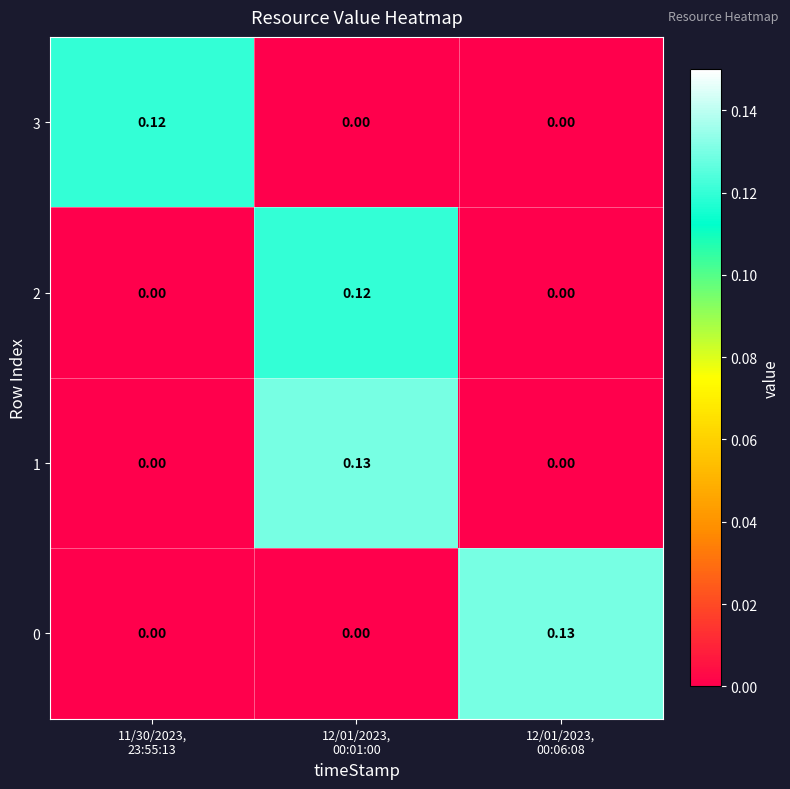

How many distinct data groups are displayed?

4